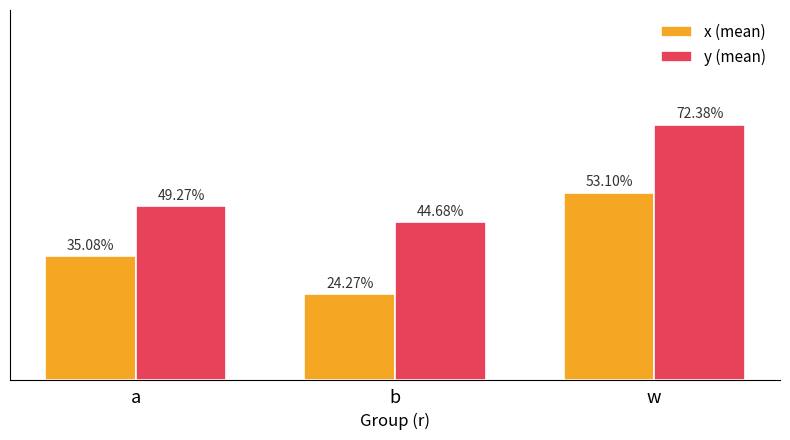

The value of x (mean) at w is 0.7. True or false?

False